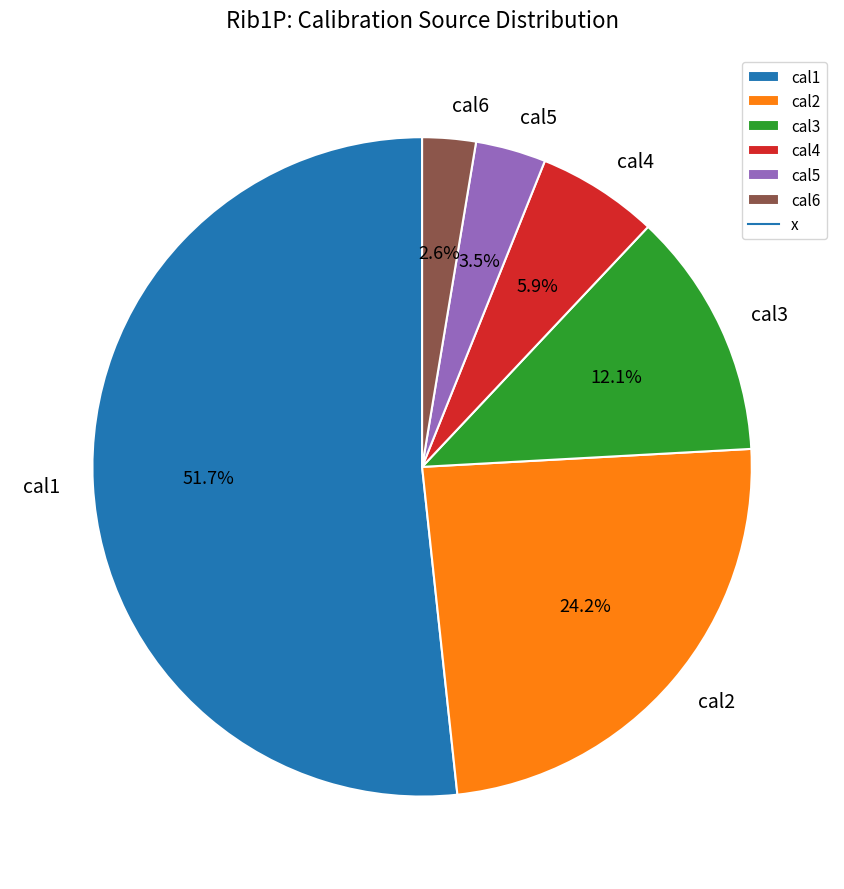

To the nearest percent, what portion does cal4 represent?

6%